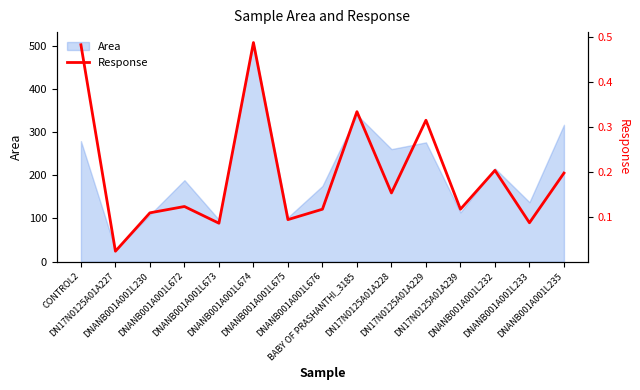

Which has a higher value, DNANB001A001L232 or CONTROL2?

CONTROL2